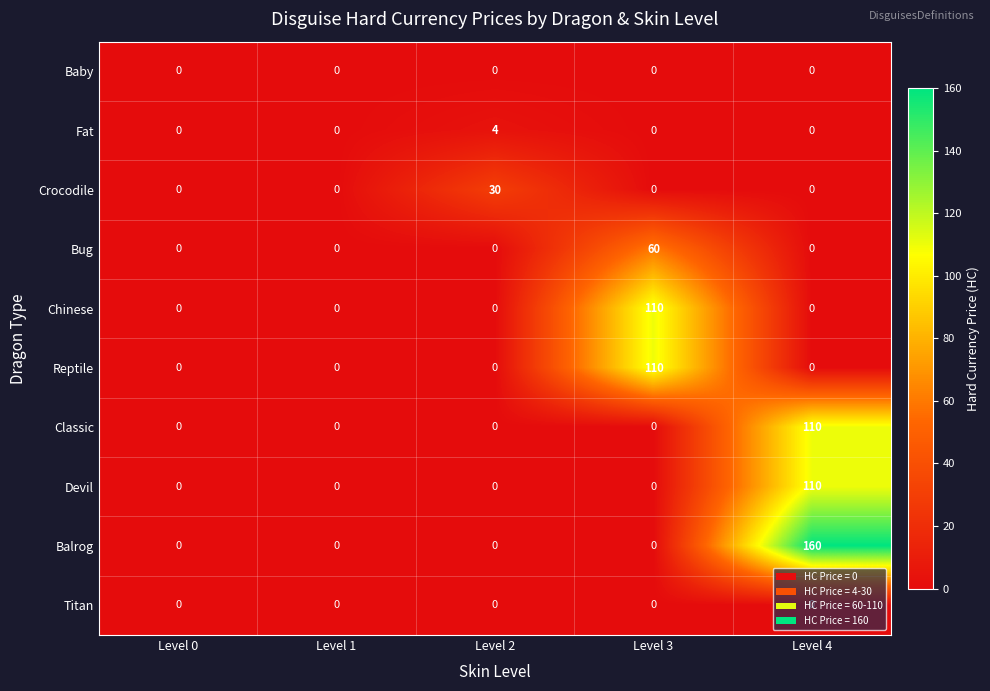

The Devil series shows -47 at Level 2. True or false?

False